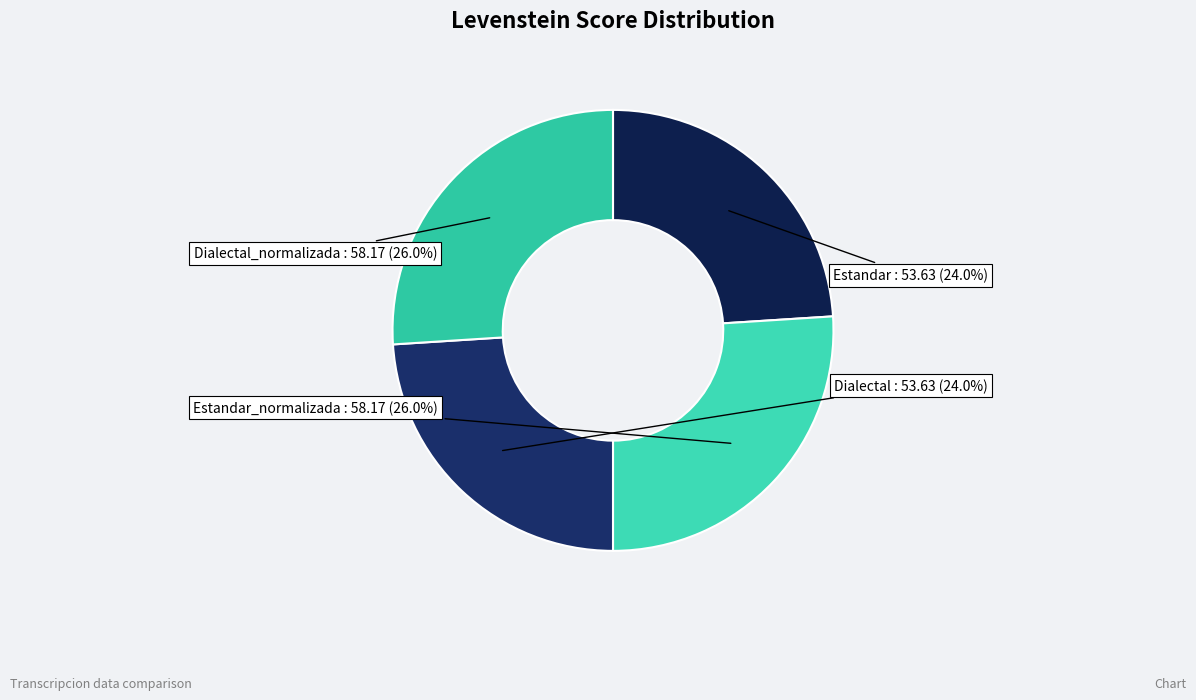

Does any single category account for the majority?

No